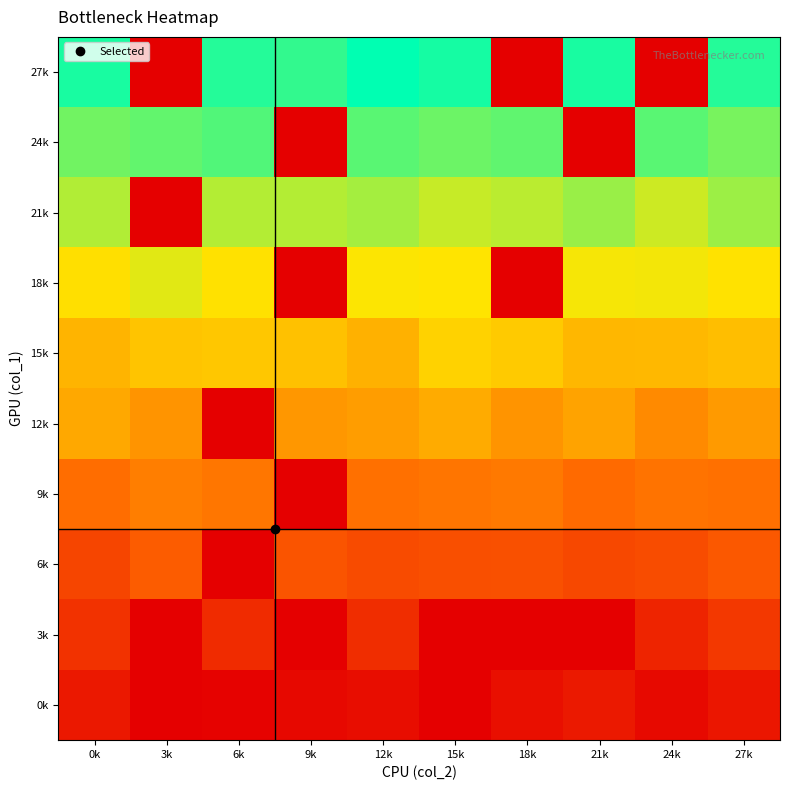

Reading left to right, extract all data points from this chart.

0k: 0k=9.5	3k=0.0	6k=1.0	9k=3.7	12k=5.5	15k=0.0	18k=6.5	21k=10.0	24k=4.0	27k=9.0
3k: 0k=19.6	3k=0.0	6k=17.0	9k=0.0	12k=18.0	15k=0.0	18k=0.0	21k=0.0	24k=14.0	27k=22.0
6k: 0k=27.0	3k=36.0	6k=0.0	9k=33.0	12k=29.5	15k=31.0	18k=31.5	21k=28.0	24k=30.0	27k=34.5
9k: 0k=42.0	3k=47.0	6k=44.7	9k=0.0	12k=43.0	15k=44.5	18k=46.0	21k=41.0	24k=44.0	27k=43.0
12k: 0k=60.0	3k=54.0	6k=0.0	9k=55.0	12k=57.0	15k=61.0	18k=54.0	21k=59.0	24k=51.0	27k=56.0
15k: 0k=64.0	3k=69.0	6k=70.0	9k=68.0	12k=63.0	15k=73.0	18k=71.0	21k=65.0	24k=65.5	27k=67.0
18k: 0k=77.5	3k=84.0	6k=78.0	9k=0.0	12k=79.5	15k=79.0	18k=0.0	21k=80.5	24k=81.0	27k=78.5
21k: 0k=91.5	3k=0.0	6k=91.0	9k=91.0	12k=93.0	15k=88.0	18k=90.0	21k=95.0	24k=87.0	27k=94.5
24k: 0k=101.0	3k=103.3	6k=106.0	9k=0.0	12k=105.0	15k=102.0	18k=104.0	21k=0.0	24k=105.0	27k=100.0
27k: 0k=115.0	3k=0.0	6k=113.0	9k=111.0	12k=119.0	15k=115.5	18k=0.0	21k=115.0	24k=0.0	27k=113.0